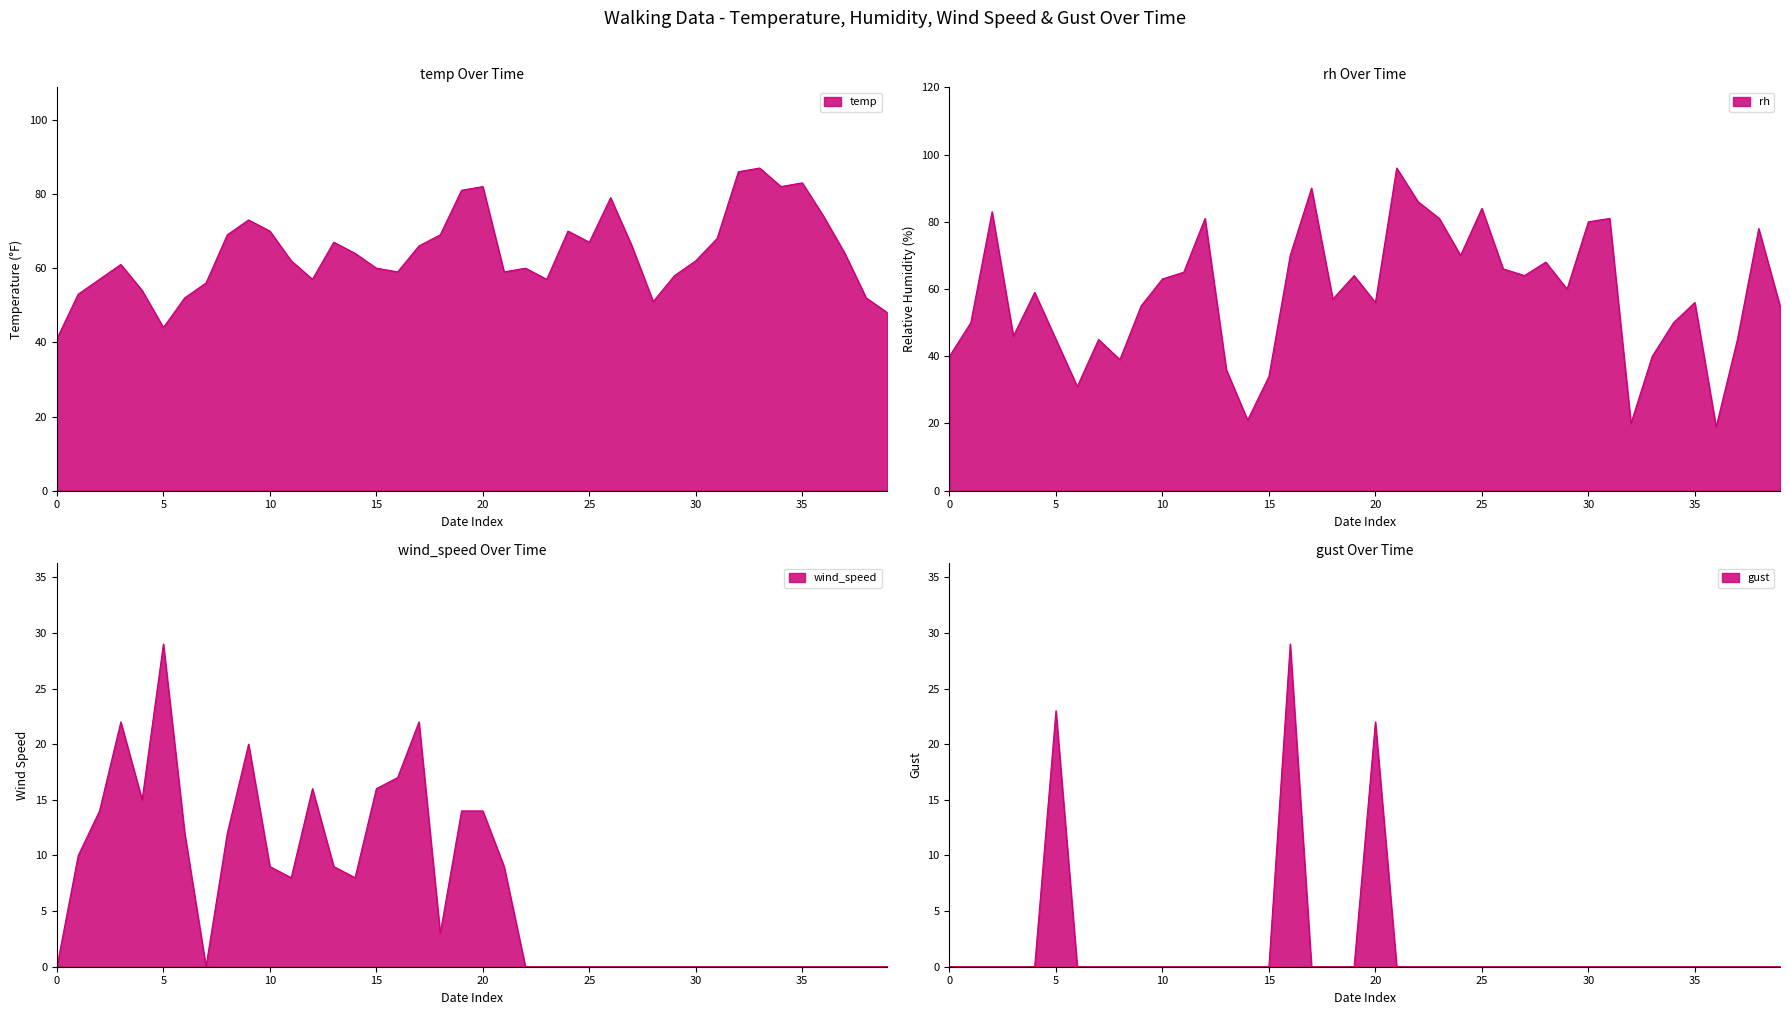

Between 2020-02-28 and 2020-03-27, which is larger?

2020-03-27